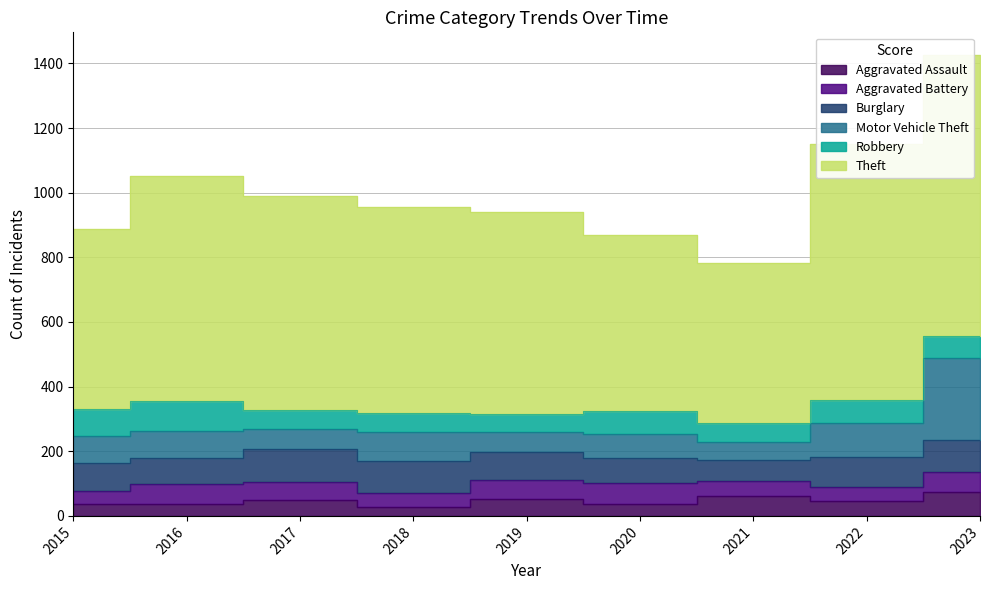

What is the difference between the highest and lowest values at 2021?

450